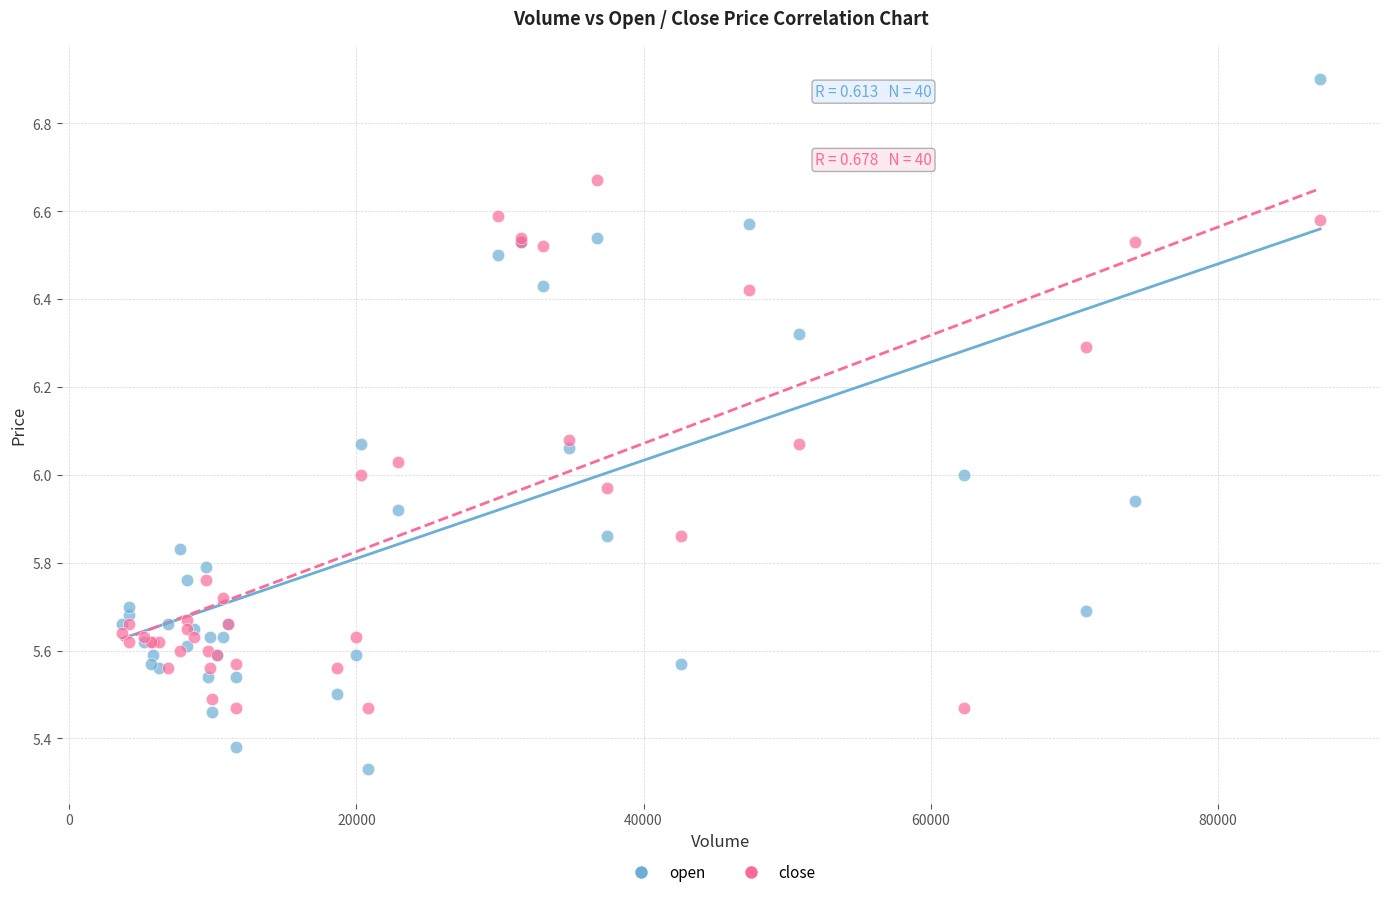

Which series reaches the minimum Y coordinate?

open